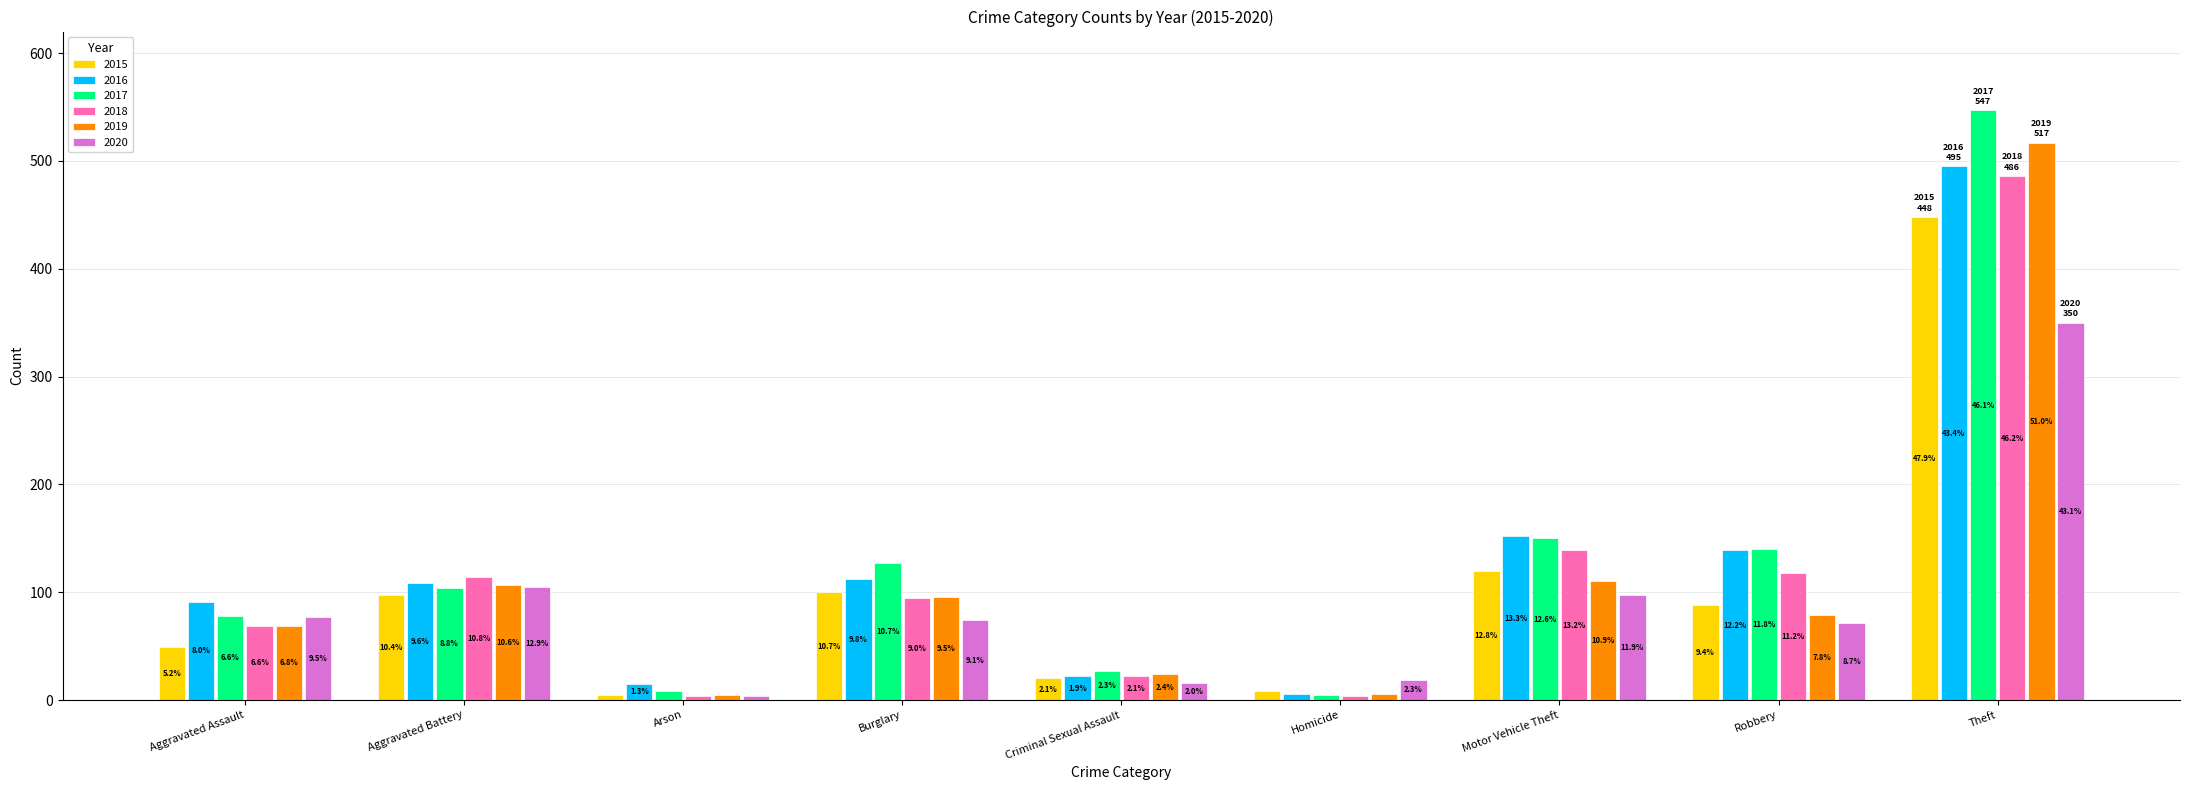

What position from the left is Motor Vehicle Theft?

7